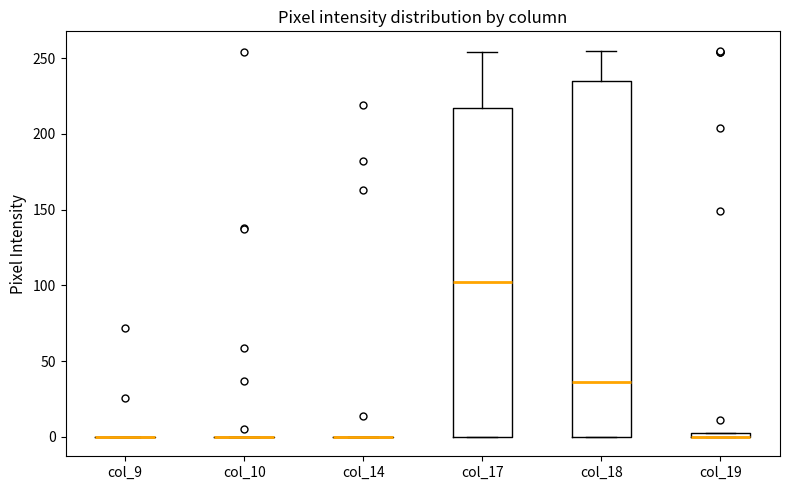

Comparing the boxes themselves (not the whiskers), which one is the tallest?

col_18